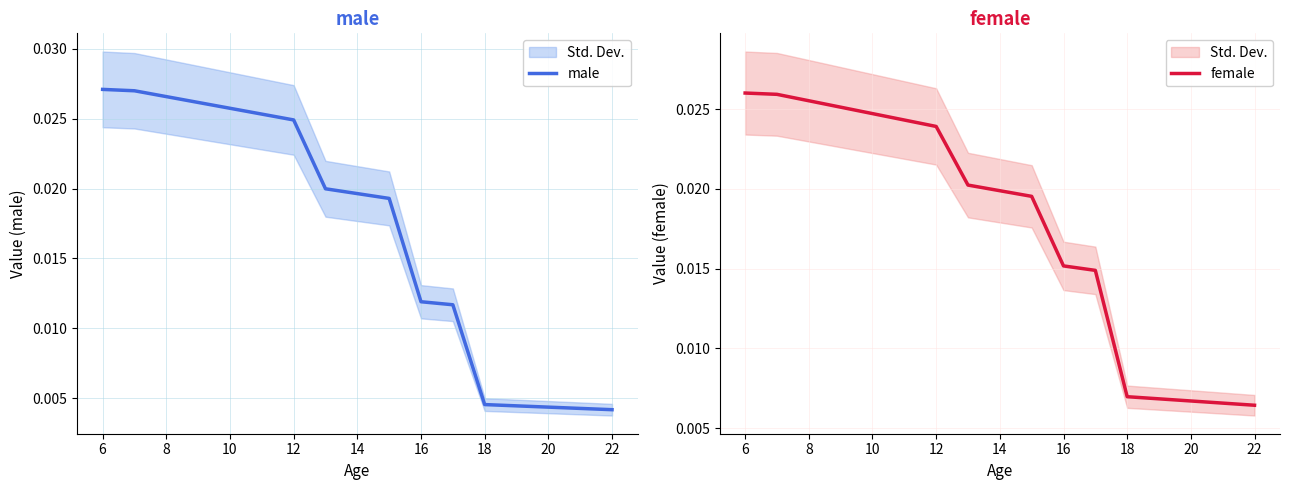

The value of female at 10 is 0.0. True or false?

False